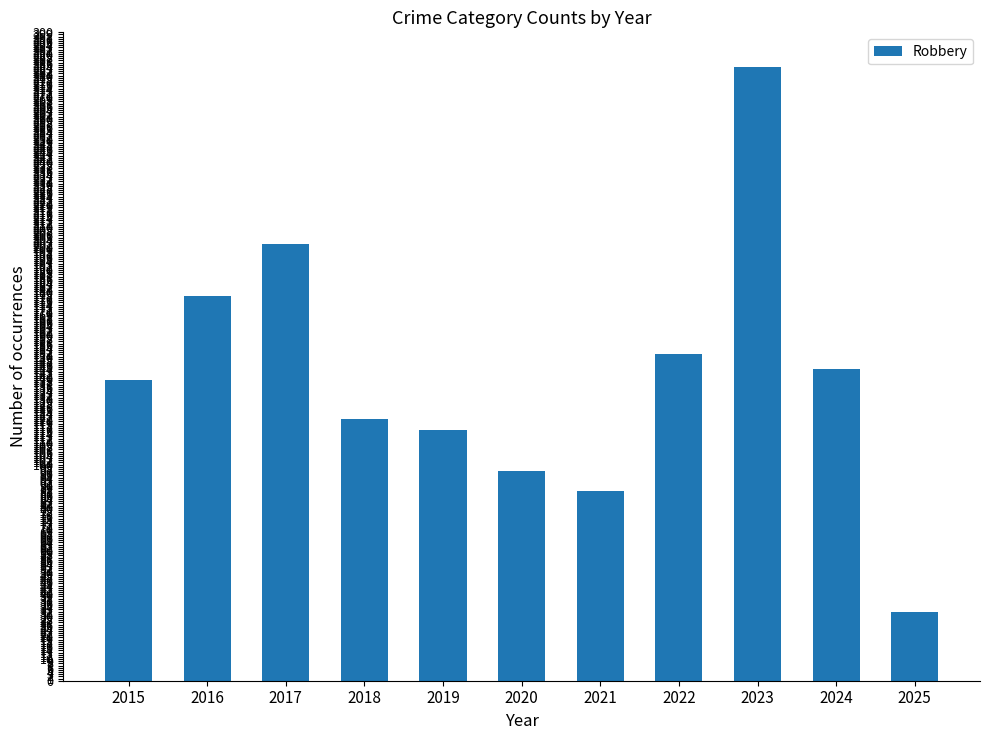

What is the minimum value shown in the chart?

32